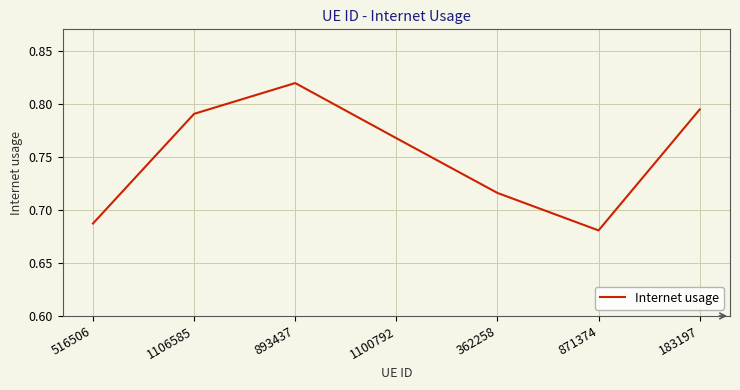

List the labels in order of value, smallest first.

871374, 516506, 362258, 1100792, 1106585, 183197, 893437